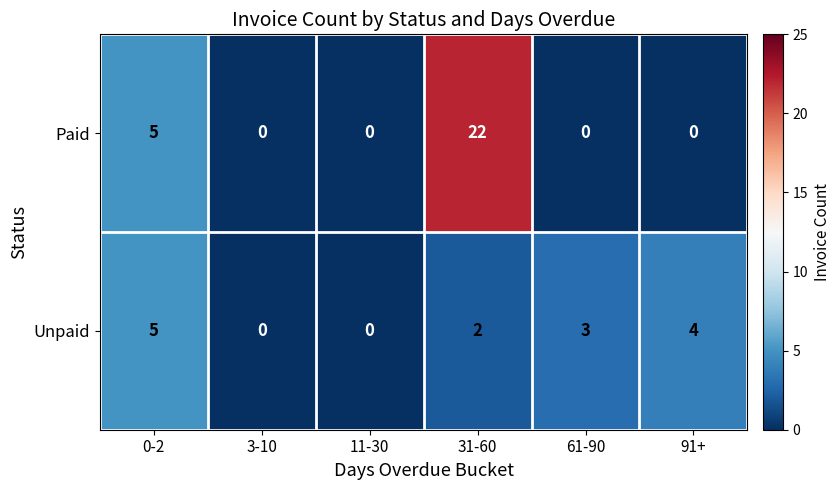

Reading left to right, list all the values displayed in this chart.

Paid: 0-2=5	3-10=0	11-30=0	31-60=22	61-90=0	91+=0
Unpaid: 0-2=5	3-10=0	11-30=0	31-60=2	61-90=3	91+=4